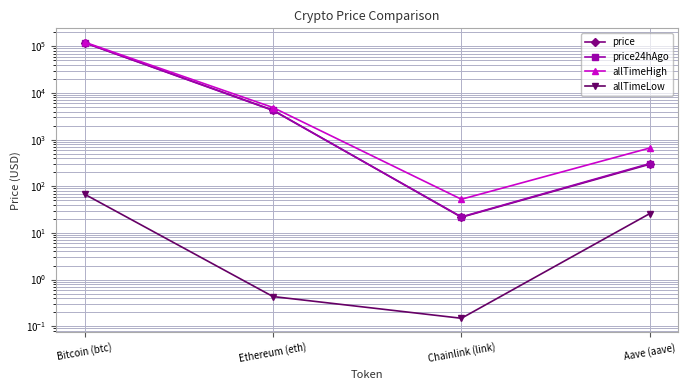

Which series has the largest range (max minus min)?

allTimeHigh